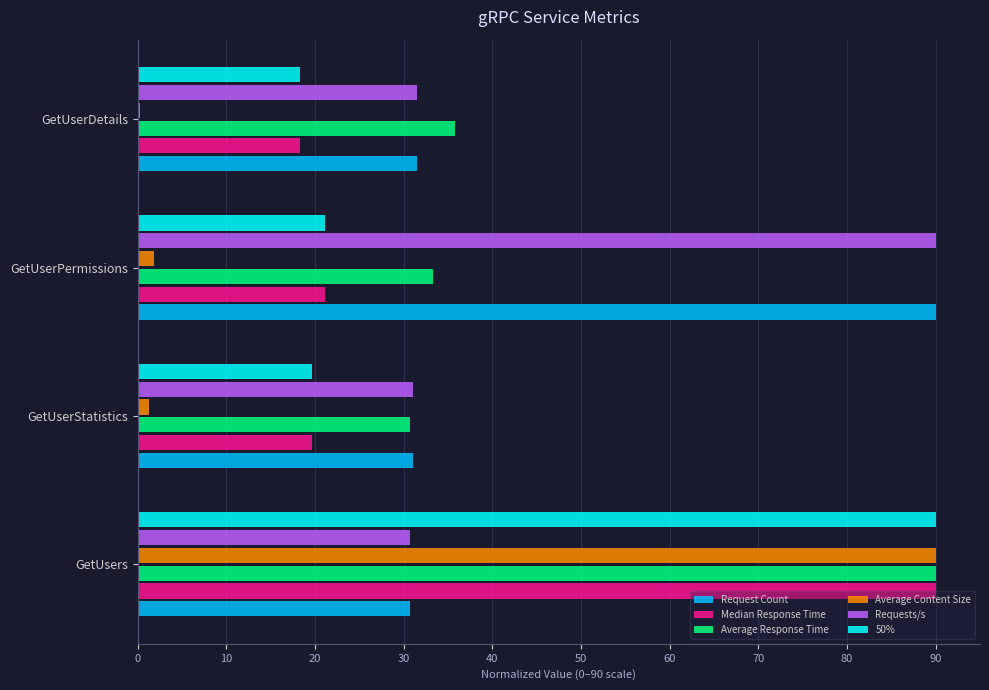

Is it true that Average Response Time equals 14.4 at GetUserPermissions?

False